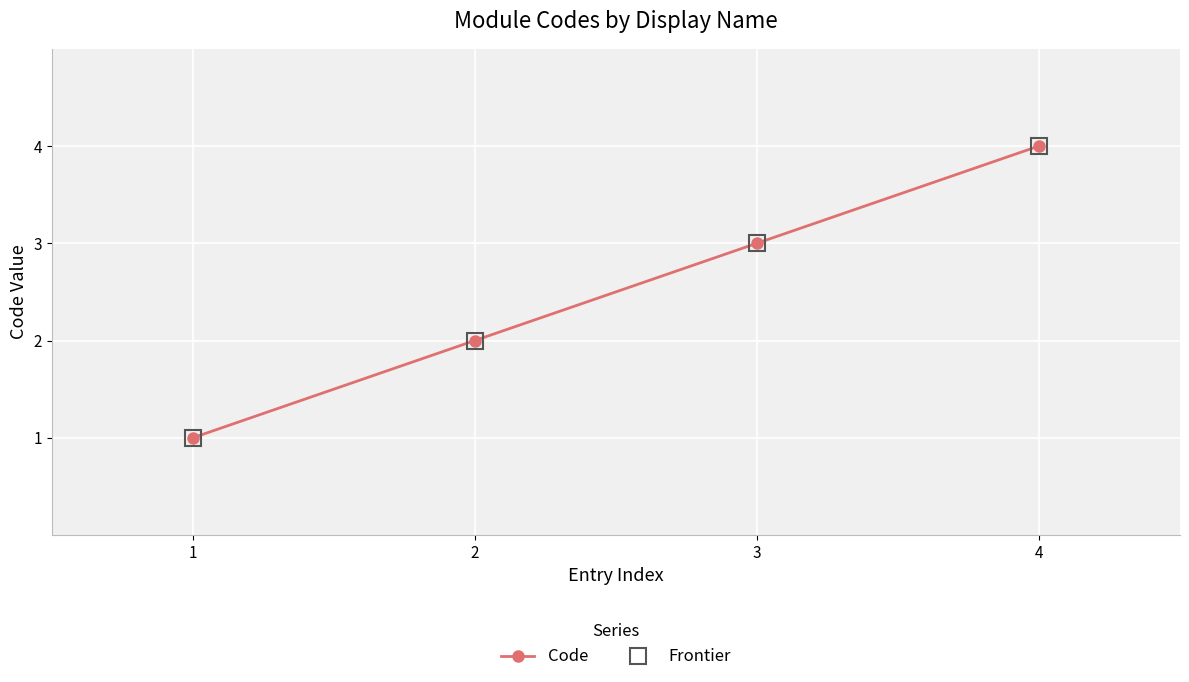

Count the Frontier values in the range 2 to 4.

3